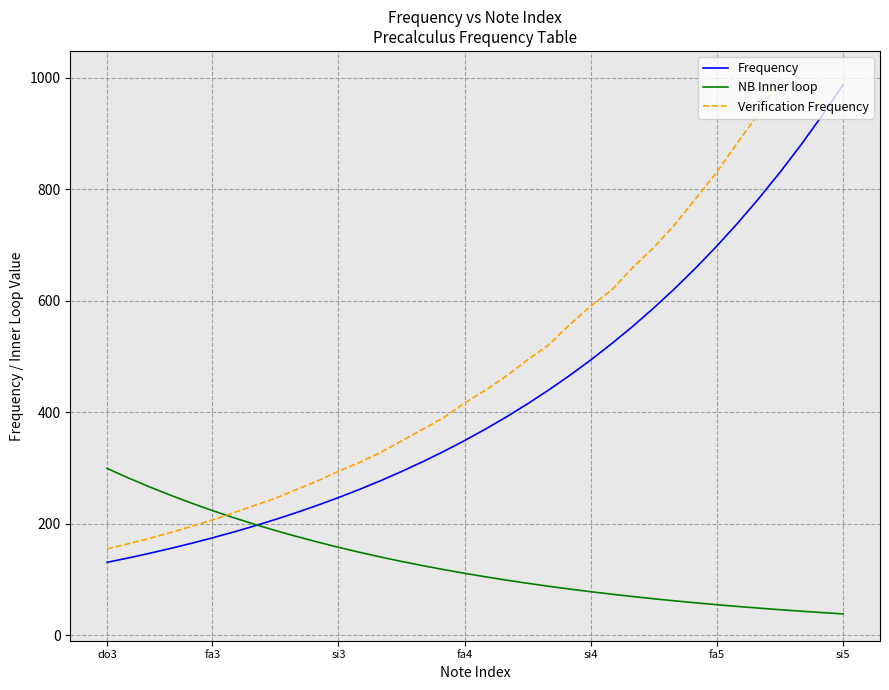

Which series ends up on top after the final intersection of NB Inner loop and Verification Frequency?

Verification Frequency